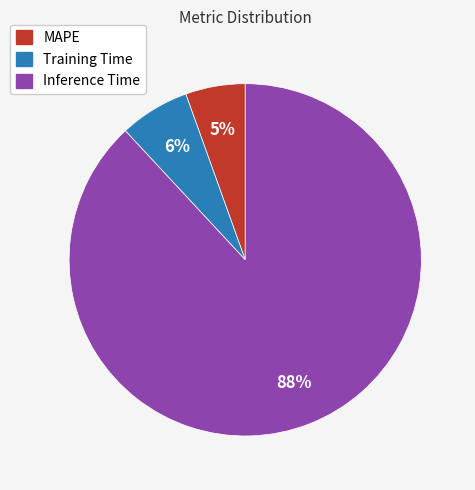

Rank the categories by value from highest to lowest.

Inference Time, Training Time, MAPE